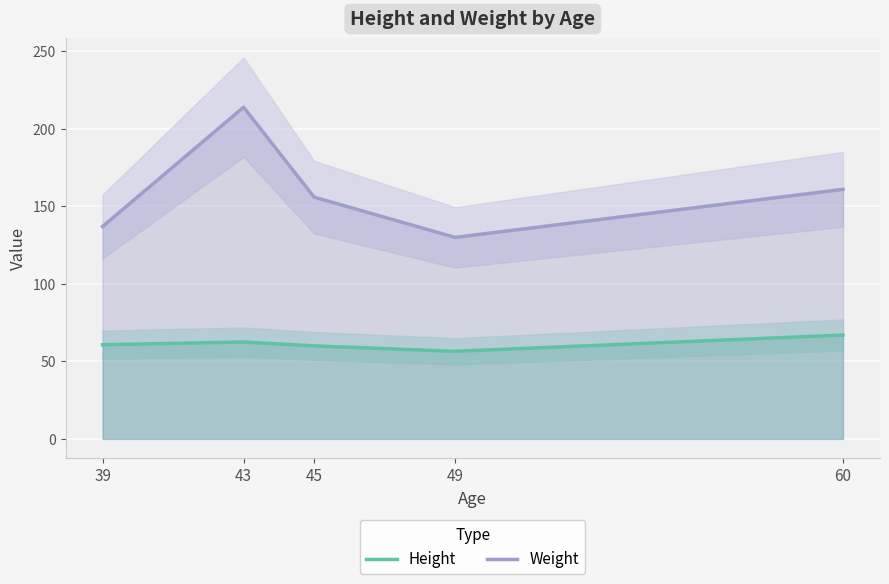

Does the chart display data point markers on the line(s)?

No